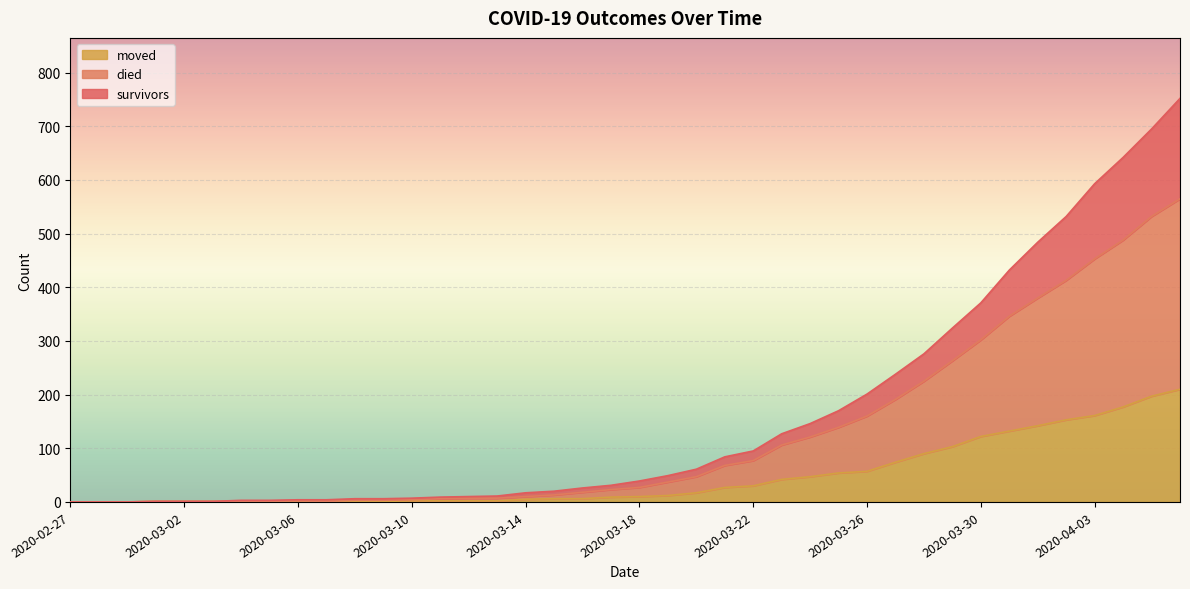

Which category has the highest value in the survivors series?

2020-04-06